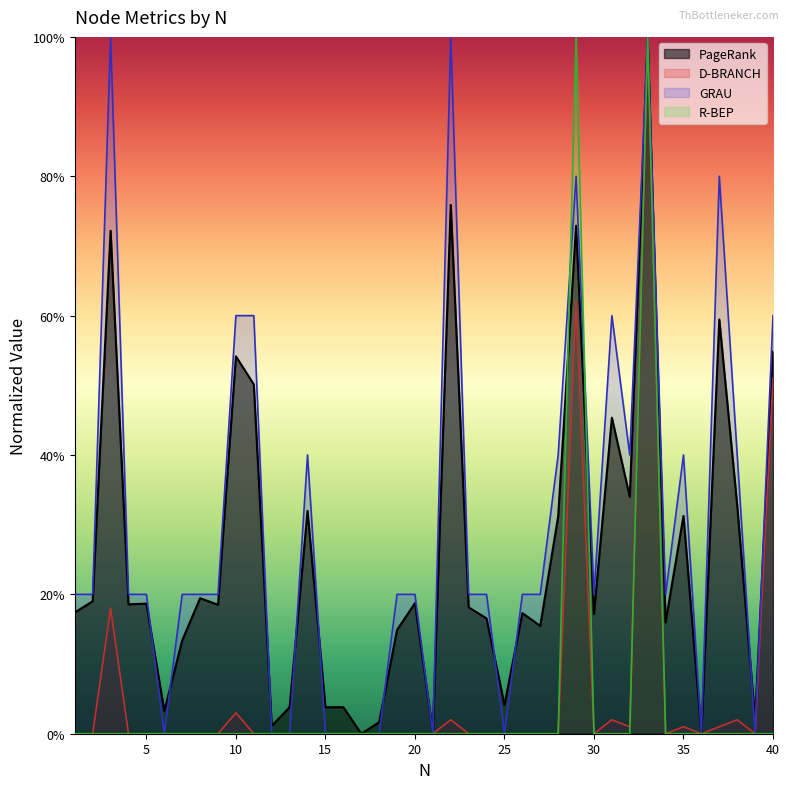

Where do PageRank and R-BEP first cross each other?

28 and 29